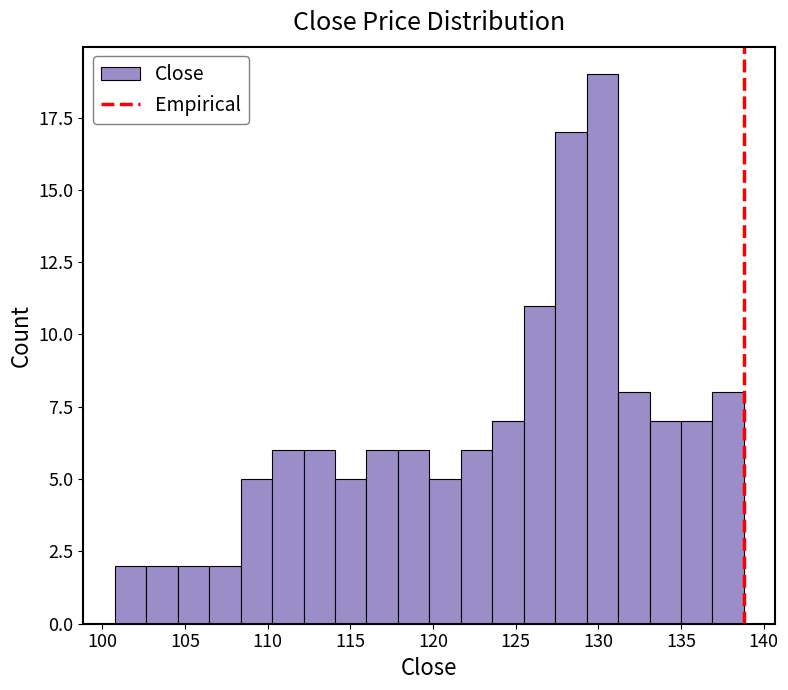

Around what value on the x-axis is the tallest bar? Give the approximate position of its centre, as read against the axis.

130.0